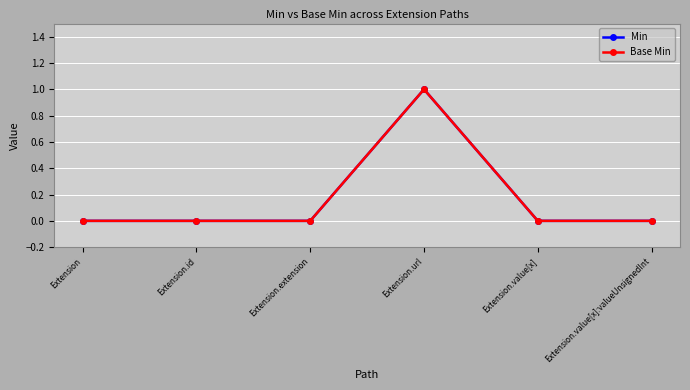

Which series has the largest total across all categories?

Min